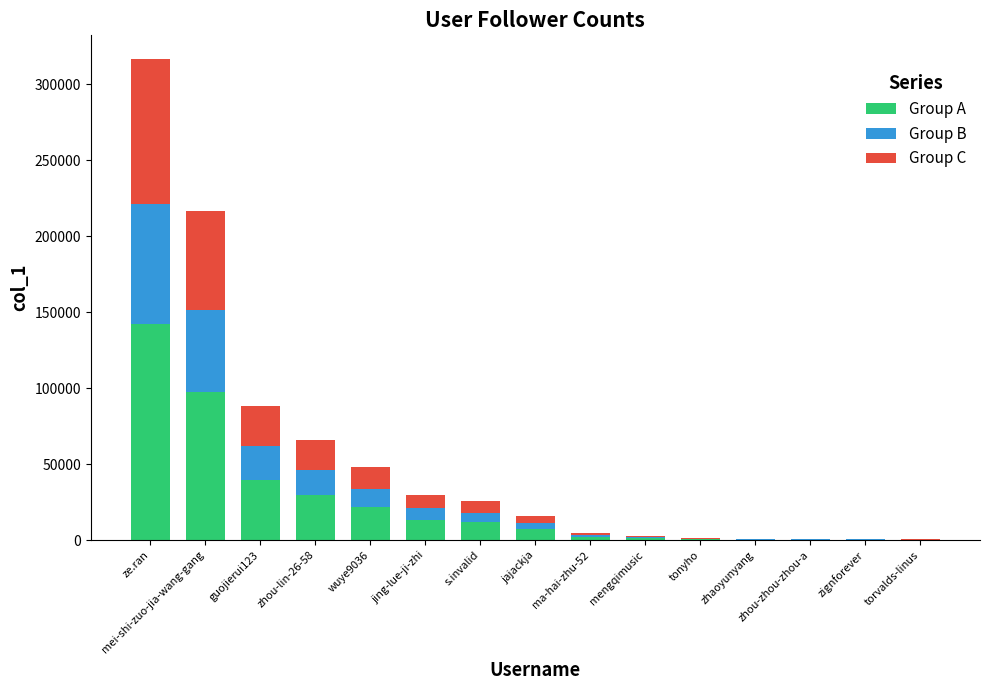

What is the maximum value for Group A?

142367.0